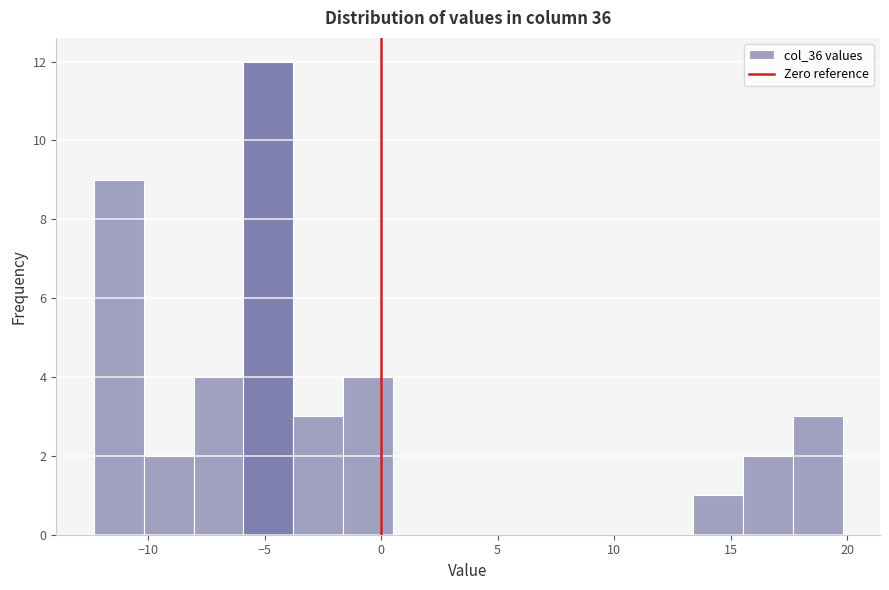

Over which range of the x-axis is the bar tallest?

-6.0 to -4.0